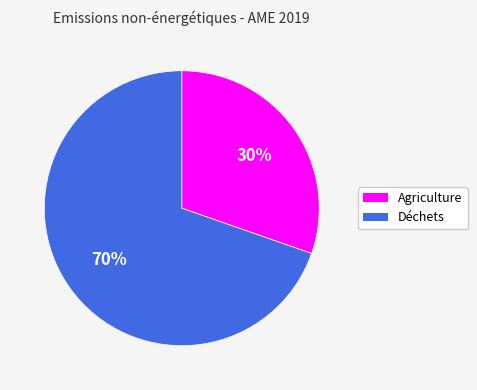

Count the number of slices in the pie.

2